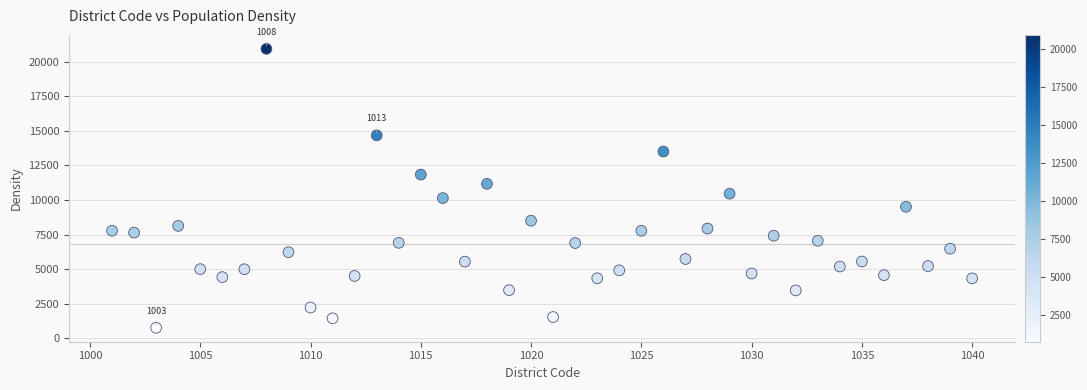

What is the range of X values (max minus min)?

39.0